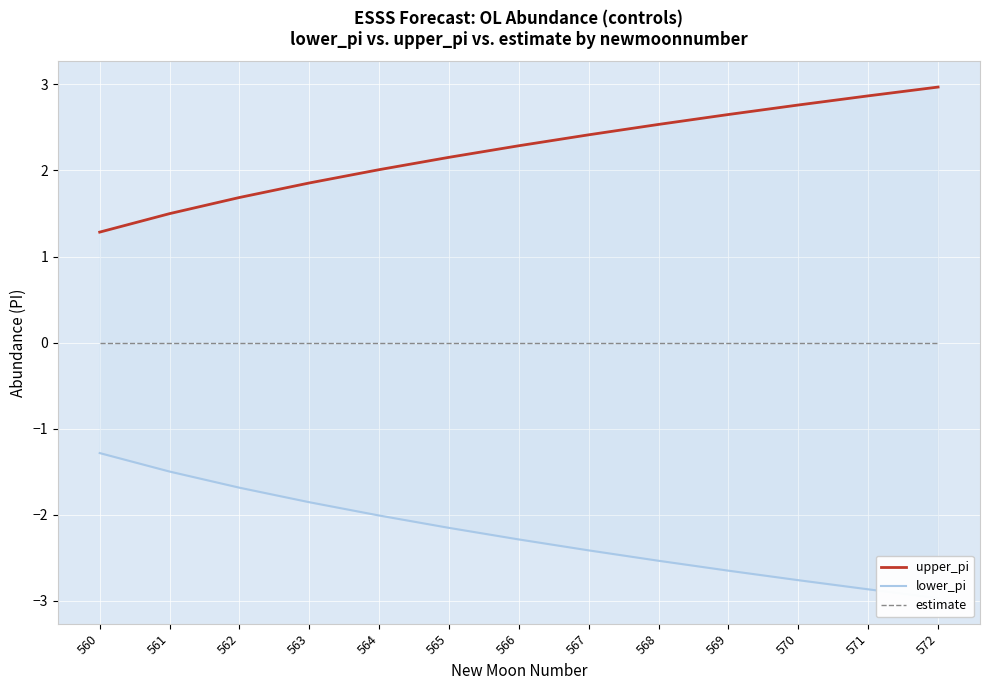

What is the difference between the maximum and minimum values in the upper_pi series?

1.7